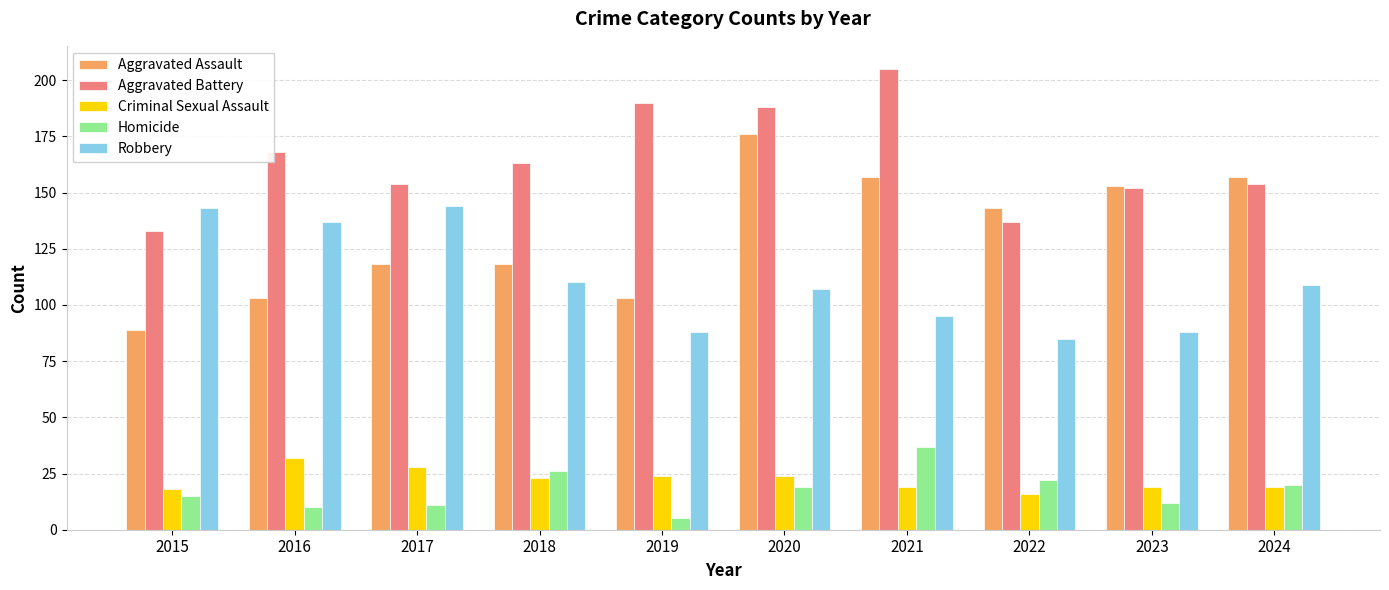

Is it true that Aggravated Battery equals 154 at 2024?

True